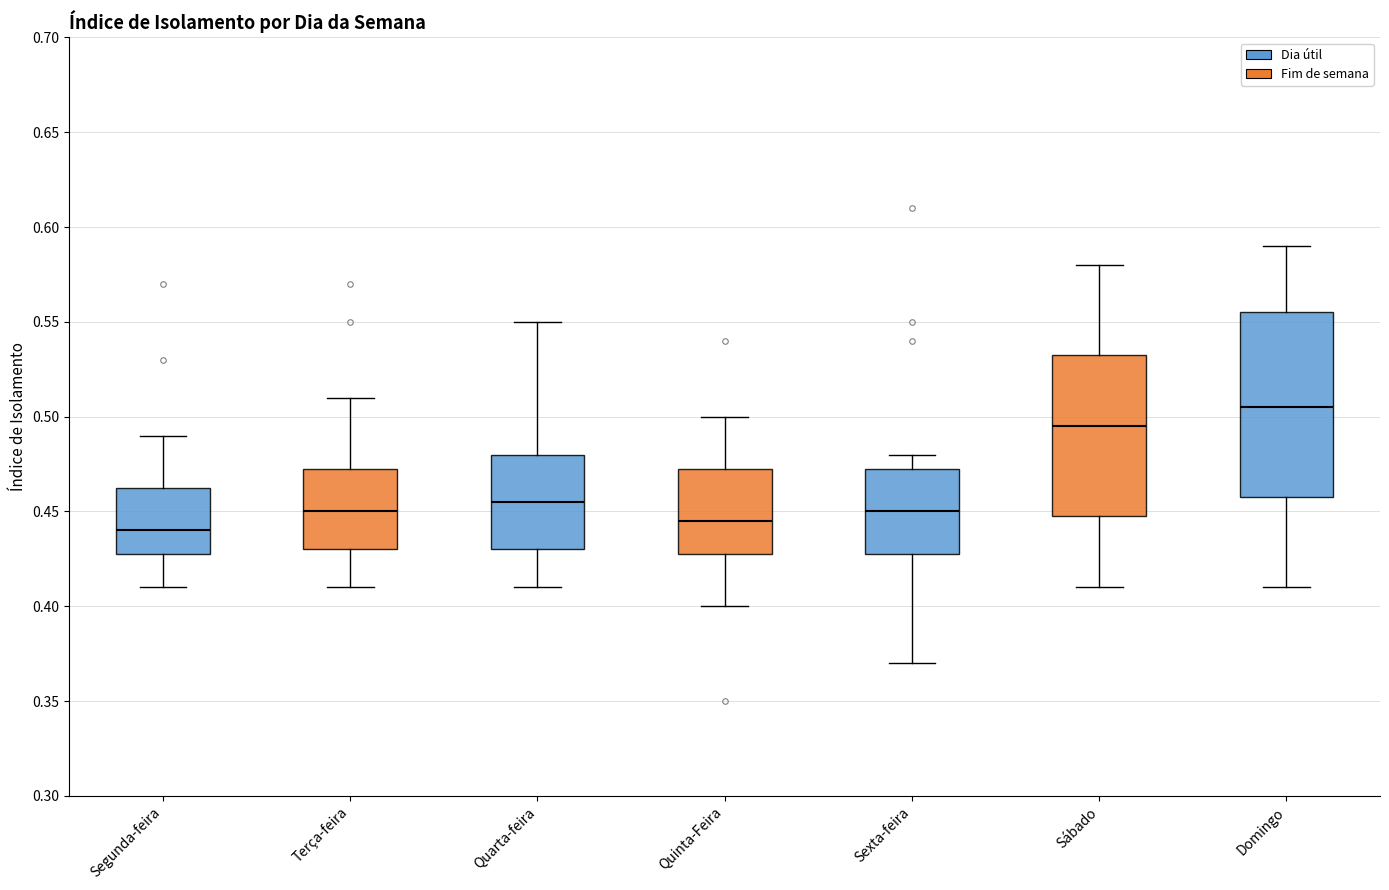

Where does the median line of the box for Segunda-feira sit on the y-axis? The values are not printed on the chart, so give them approximately, as read against the axis.

0.440